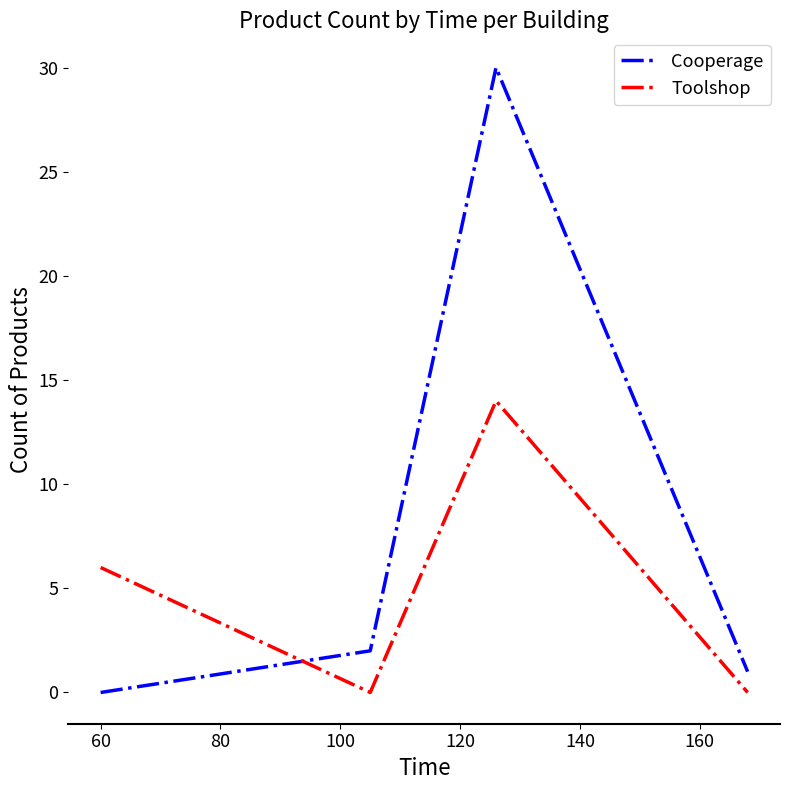

How many lines are shown in the chart?

2